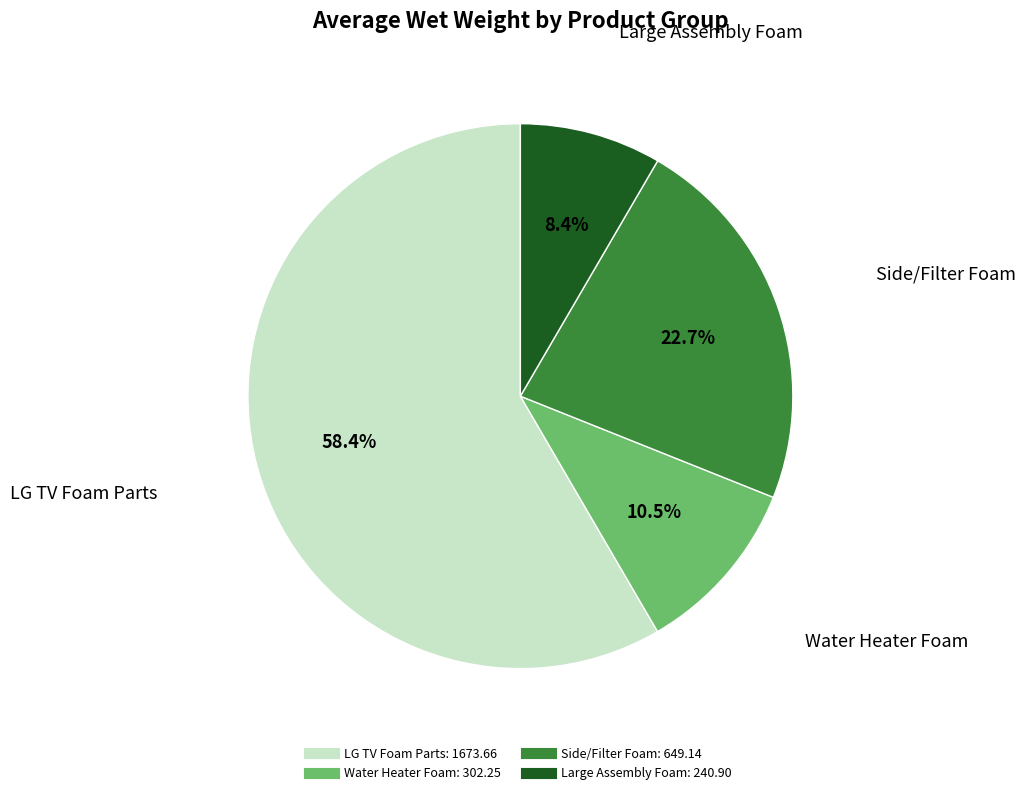

Does any single category account for the majority?

Yes